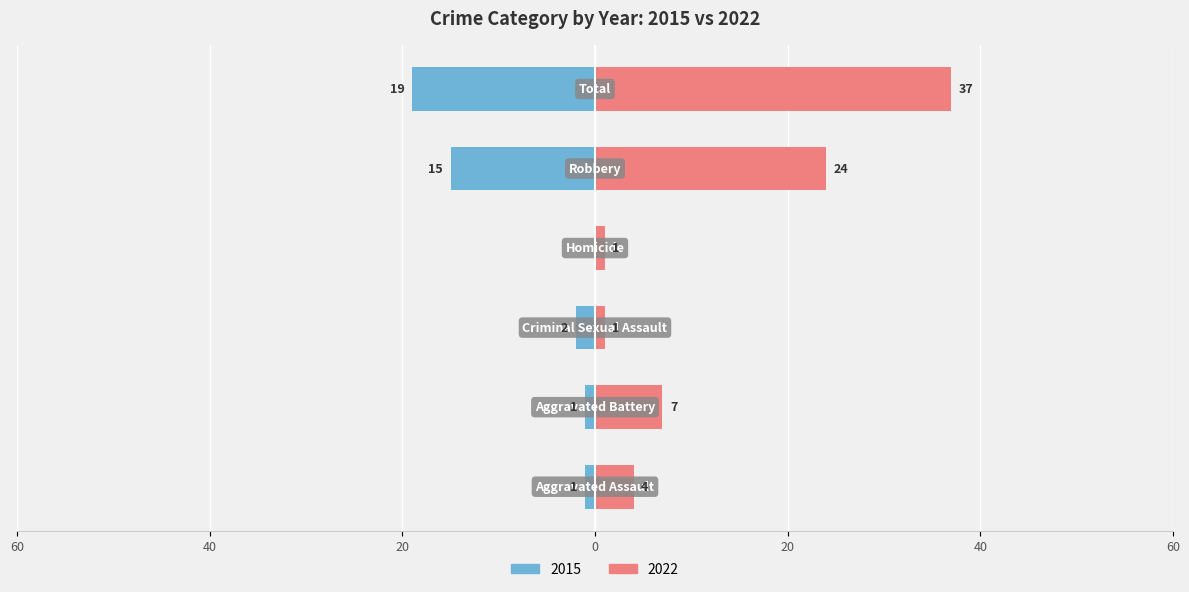

What is the sum of all Right (2022) values?

74